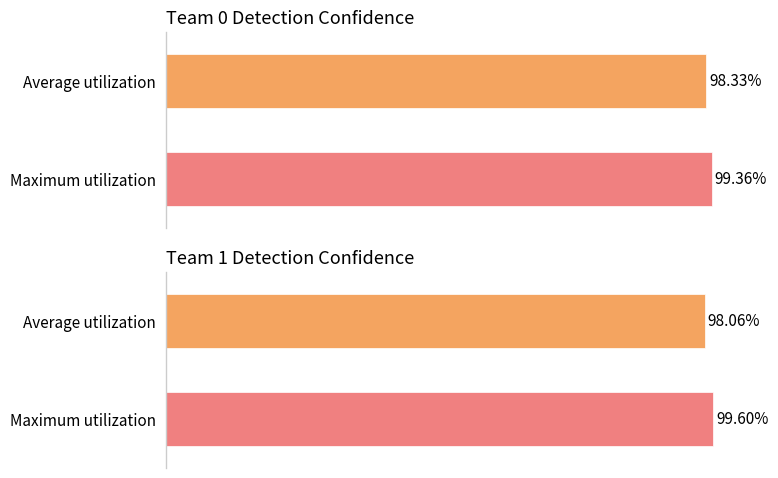

True or false: the data shows 1.5 at det_4.

False